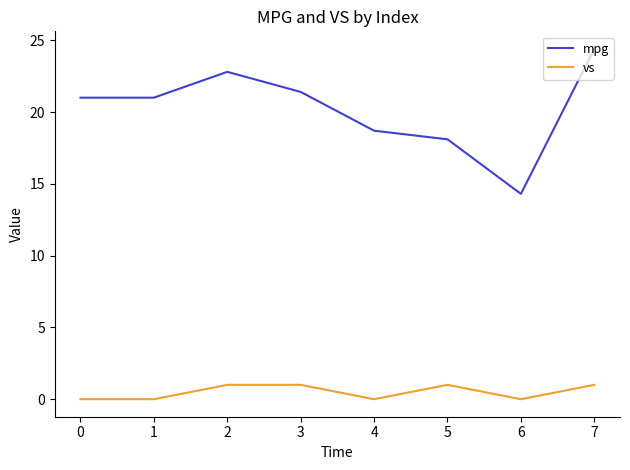

At which category is the sum across all series the highest?

7